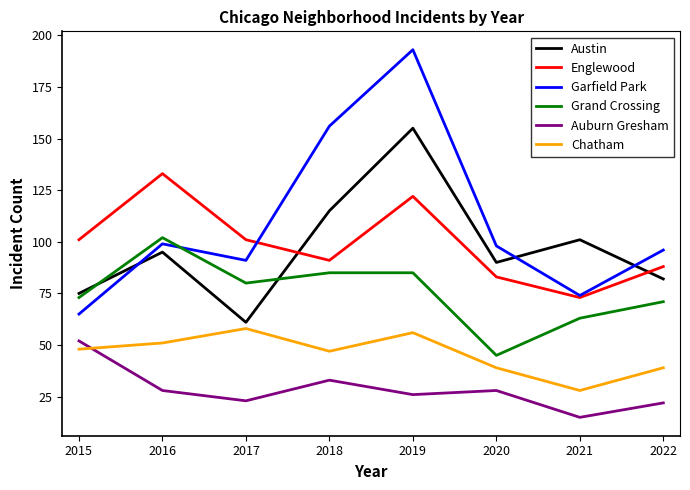

Which category has the highest value in the Englewood series?

2016